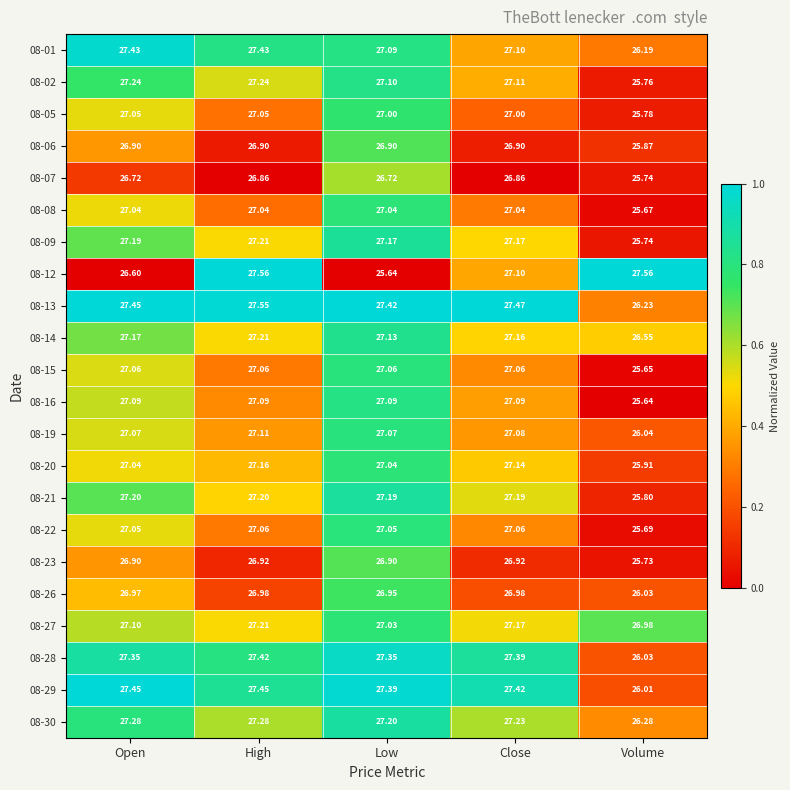

Is the value of 08-01 at Volume greater than the value of 08-16 at High?

No